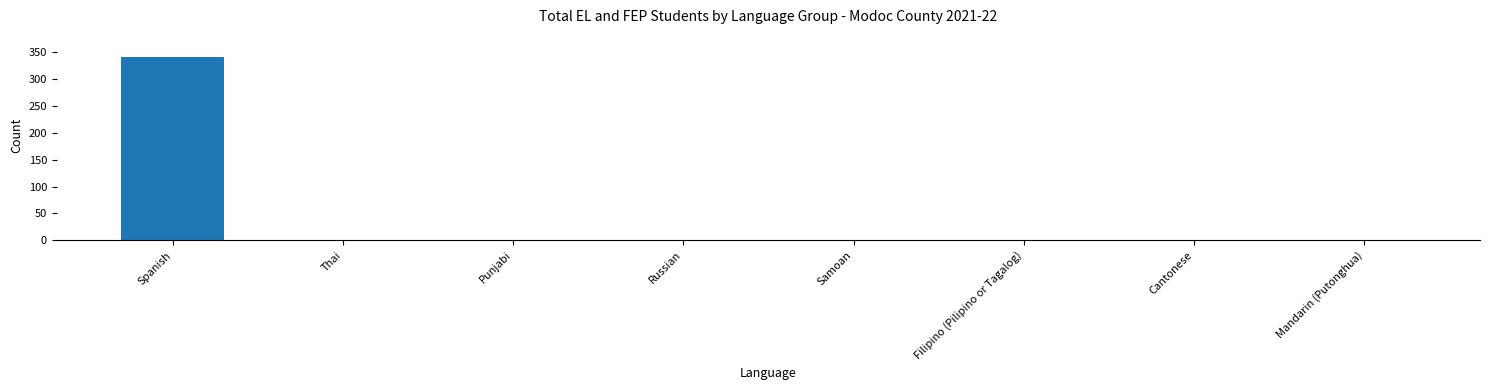

What is the sum of all values?

348